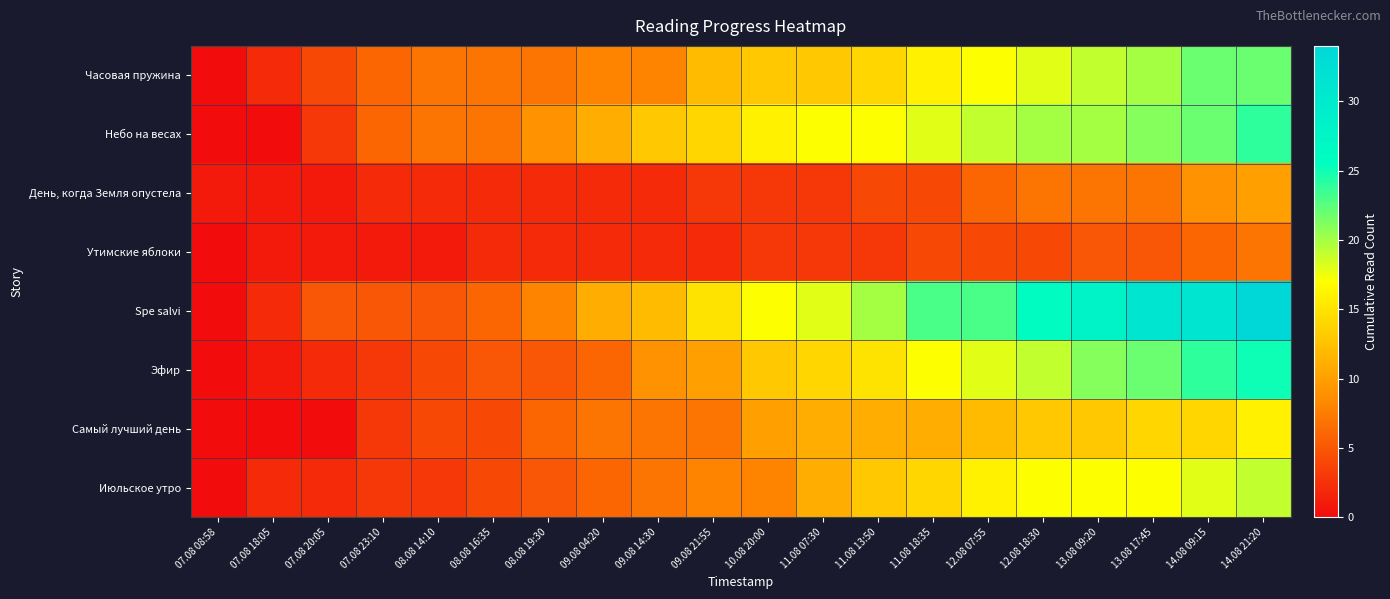

Reading right to left, transcribe all the data shown in this chart.

Часовая пружина: 14.08 21:20=22	14.08 09:15=22	13.08 17:45=20	13.08 09:20=19	12.08 18:30=18	12.08 07:55=17	11.08 18:35=16	11.08 13:50=14	11.08 07:30=13	10.08 20:00=13	09.08 21:55=12	09.08 14:30=8	09.08 04:20=8	08.08 19:30=7	08.08 16:35=7	08.08 14:10=7	07.08 23:10=6	07.08 20:05=4	07.08 18:05=2	07.08 08:58=0
Небо на весах: 14.08 21:20=24	14.08 09:15=22	13.08 17:45=21	13.08 09:20=20	12.08 18:30=20	12.08 07:55=19	11.08 18:35=18	11.08 13:50=17	11.08 07:30=17	10.08 20:00=16	09.08 21:55=14	09.08 14:30=13	09.08 04:20=11	08.08 19:30=9	08.08 16:35=7	08.08 14:10=7	07.08 23:10=6	07.08 20:05=3	07.08 18:05=0	07.08 08:58=0
День, когда Земля опустела: 14.08 21:20=10	14.08 09:15=9	13.08 17:45=7	13.08 09:20=7	12.08 18:30=7	12.08 07:55=6	11.08 18:35=4	11.08 13:50=4	11.08 07:30=3	10.08 20:00=3	09.08 21:55=3	09.08 14:30=2	09.08 04:20=2	08.08 19:30=2	08.08 16:35=2	08.08 14:10=2	07.08 23:10=2	07.08 20:05=1	07.08 18:05=1	07.08 08:58=1
Утимские яблоки: 14.08 21:20=7	14.08 09:15=6	13.08 17:45=5	13.08 09:20=5	12.08 18:30=4	12.08 07:55=4	11.08 18:35=4	11.08 13:50=3	11.08 07:30=3	10.08 20:00=3	09.08 21:55=2	09.08 14:30=2	09.08 04:20=2	08.08 19:30=2	08.08 16:35=2	08.08 14:10=1	07.08 23:10=1	07.08 20:05=1	07.08 18:05=1	07.08 08:58=0
Spe salvi: 14.08 21:20=34	14.08 09:15=31	13.08 17:45=31	13.08 09:20=28	12.08 18:30=26	12.08 07:55=23	11.08 18:35=23	11.08 13:50=20	11.08 07:30=18	10.08 20:00=17	09.08 21:55=15	09.08 14:30=12	09.08 04:20=11	08.08 19:30=8	08.08 16:35=6	08.08 14:10=5	07.08 23:10=5	07.08 20:05=5	07.08 18:05=2	07.08 08:58=0
Эфир: 14.08 21:20=25	14.08 09:15=24	13.08 17:45=22	13.08 09:20=21	12.08 18:30=19	12.08 07:55=18	11.08 18:35=17	11.08 13:50=15	11.08 07:30=14	10.08 20:00=13	09.08 21:55=10	09.08 14:30=9	09.08 04:20=6	08.08 19:30=5	08.08 16:35=5	08.08 14:10=4	07.08 23:10=3	07.08 20:05=2	07.08 18:05=1	07.08 08:58=0
Самый лучший день: 14.08 21:20=16	14.08 09:15=14	13.08 17:45=14	13.08 09:20=13	12.08 18:30=13	12.08 07:55=12	11.08 18:35=11	11.08 13:50=11	11.08 07:30=11	10.08 20:00=10	09.08 21:55=7	09.08 14:30=7	09.08 04:20=7	08.08 19:30=6	08.08 16:35=4	08.08 14:10=4	07.08 23:10=3	07.08 20:05=0	07.08 18:05=0	07.08 08:58=0
Июльское утро: 14.08 21:20=19	14.08 09:15=18	13.08 17:45=17	13.08 09:20=17	12.08 18:30=17	12.08 07:55=16	11.08 18:35=14	11.08 13:50=13	11.08 07:30=11	10.08 20:00=8	09.08 21:55=8	09.08 14:30=7	09.08 04:20=6	08.08 19:30=5	08.08 16:35=4	08.08 14:10=3	07.08 23:10=3	07.08 20:05=2	07.08 18:05=2	07.08 08:58=0